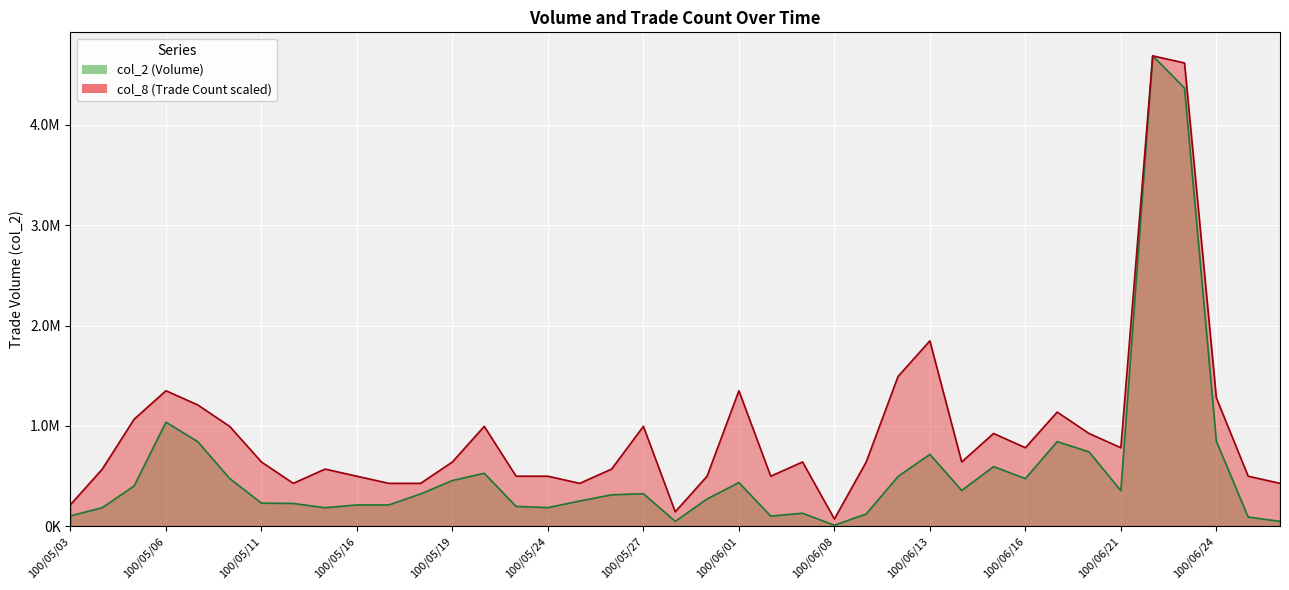

Read the col_2 value at 100/05/24.

184400.0